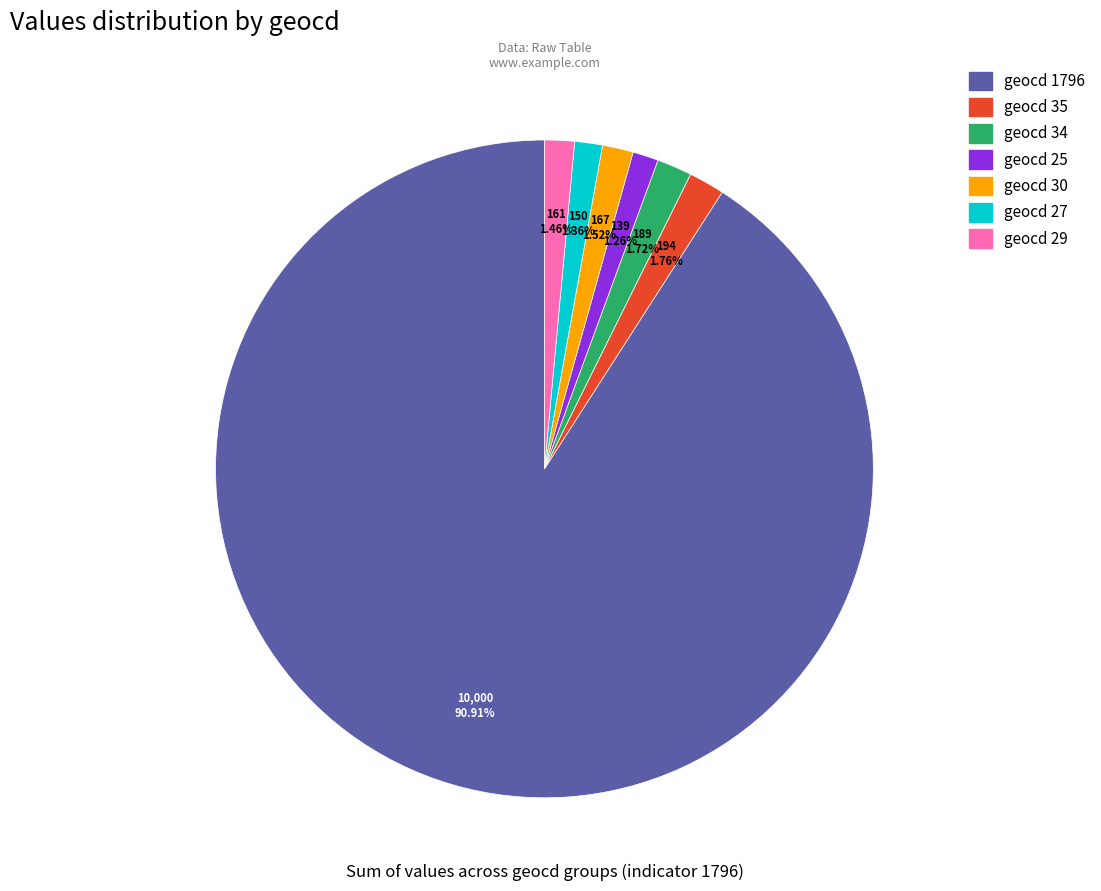

What is the total percentage of geocd 34 and geocd 35?

3.5%